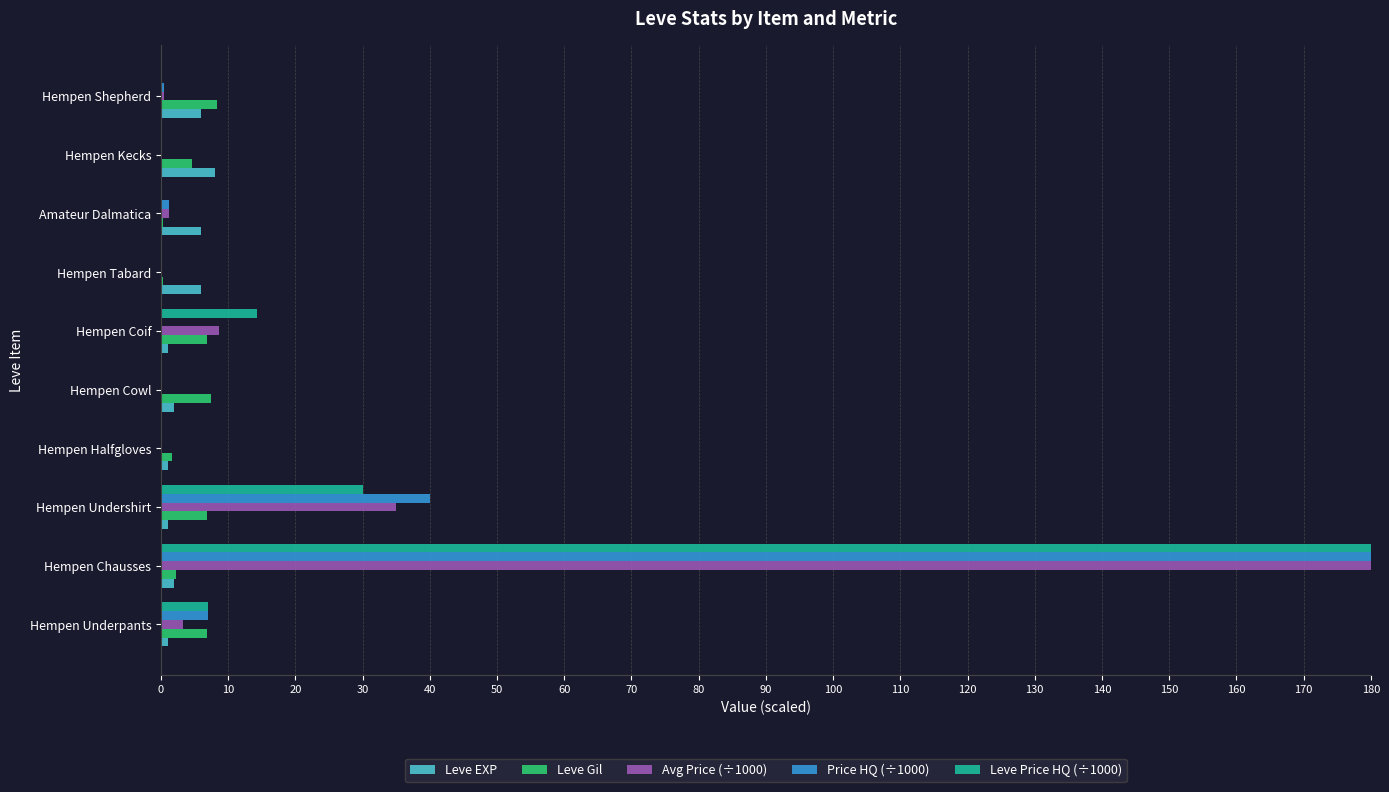

Where is Leve Price HQ (÷1000) nearest to the value 90?

Hempen Undershirt